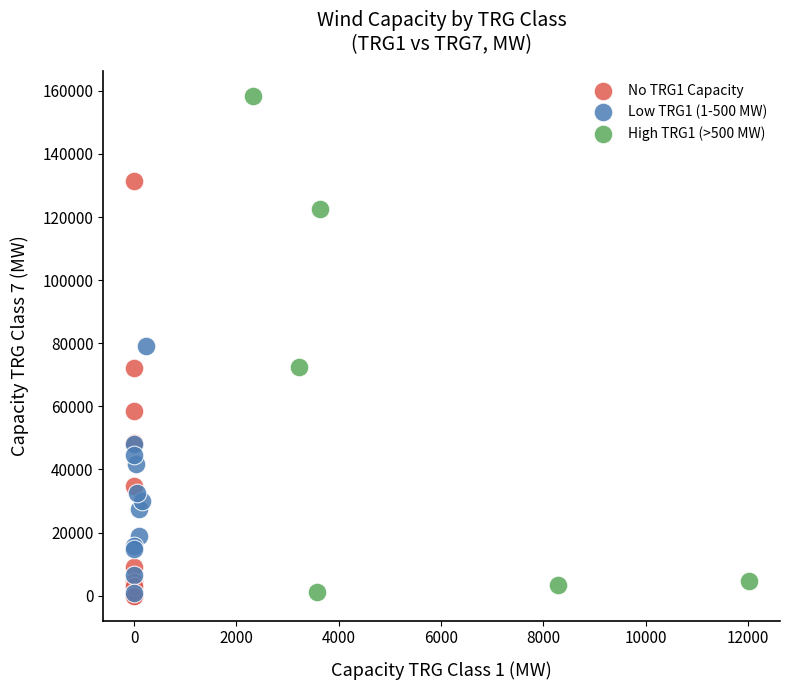

Which series contains the highest Y value?

High TRG1 (>500 MW)